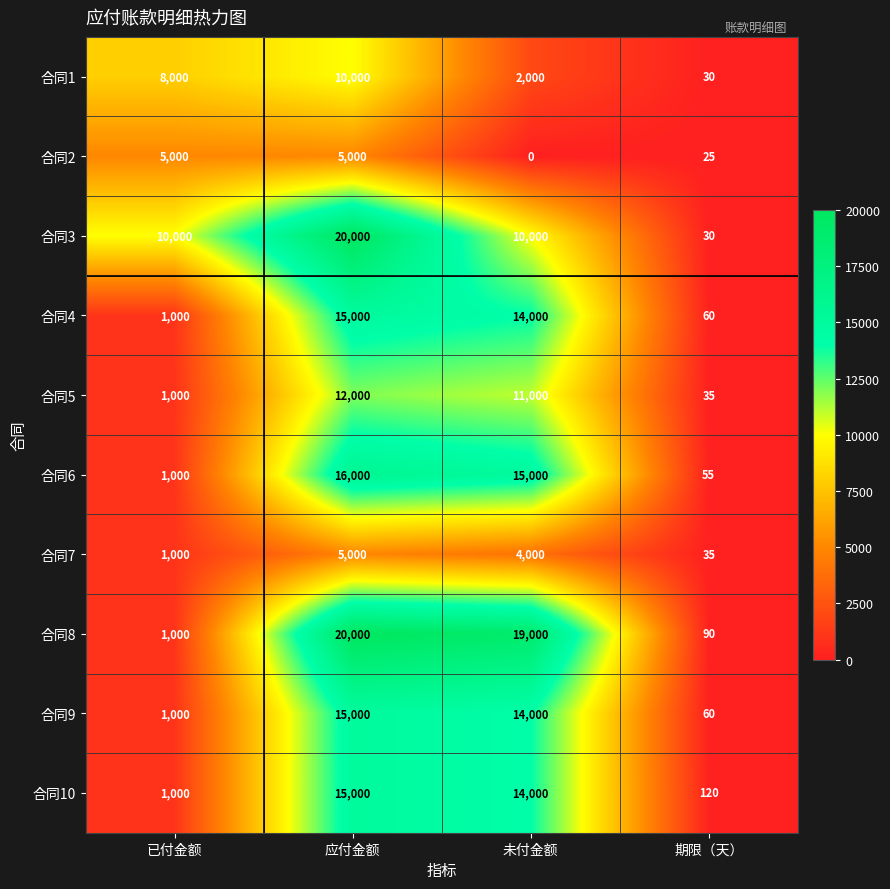

What is the average value of the 合同1 series?

5008